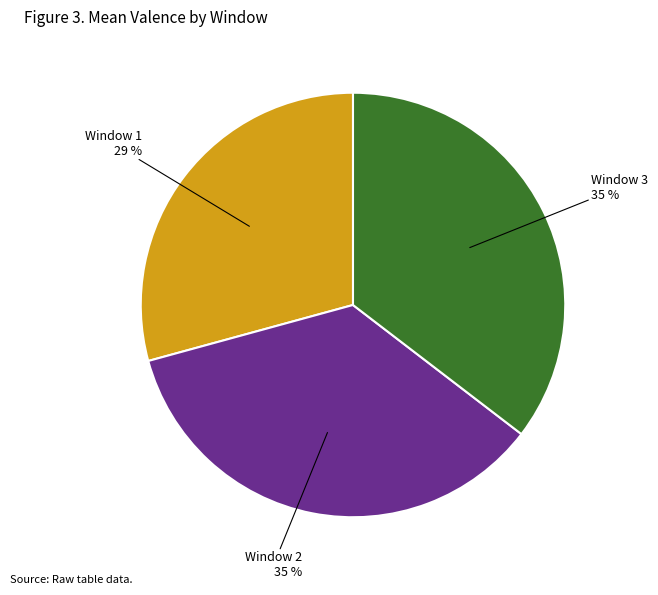

How many slices are in this pie chart?

3